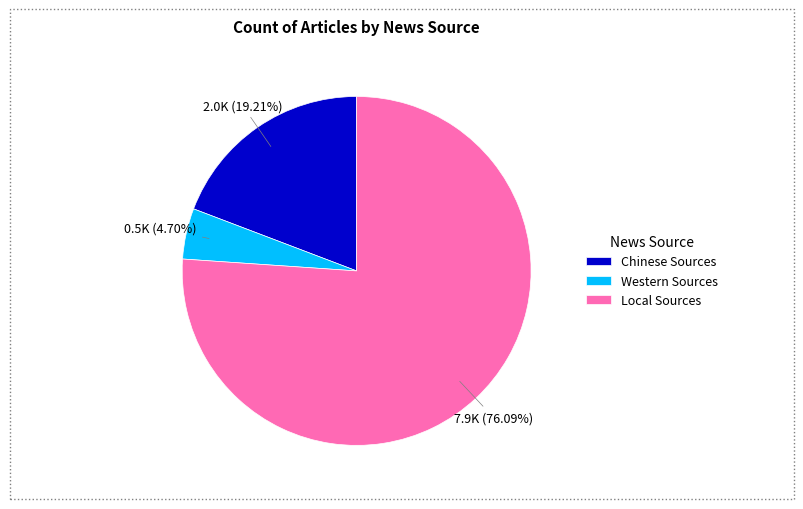

What percentage is the Chinese Sources slice, to the nearest percent?

19%